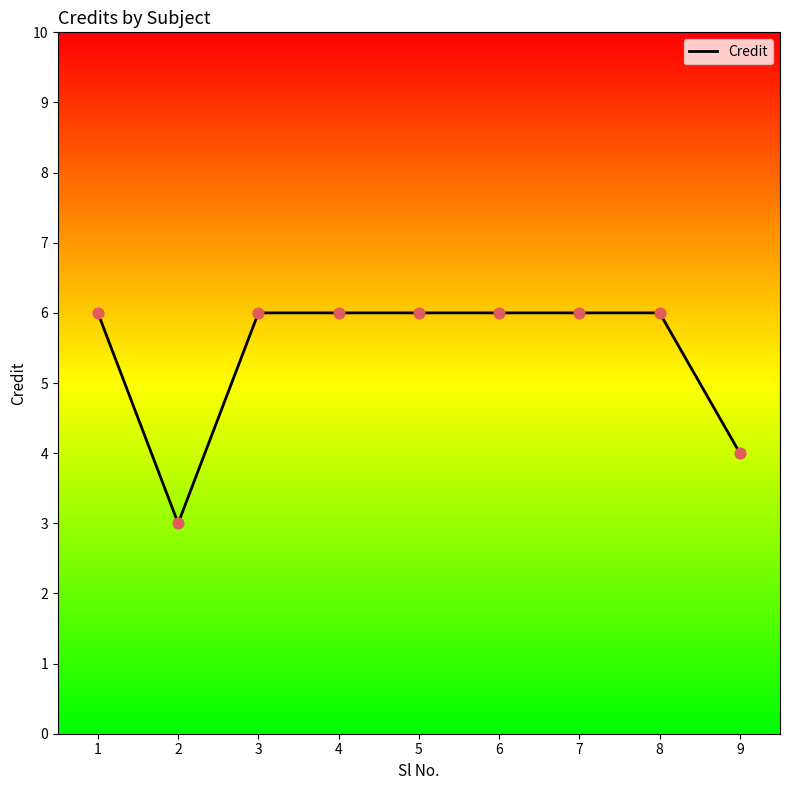

What is the change in value from 2 to 6?

+3